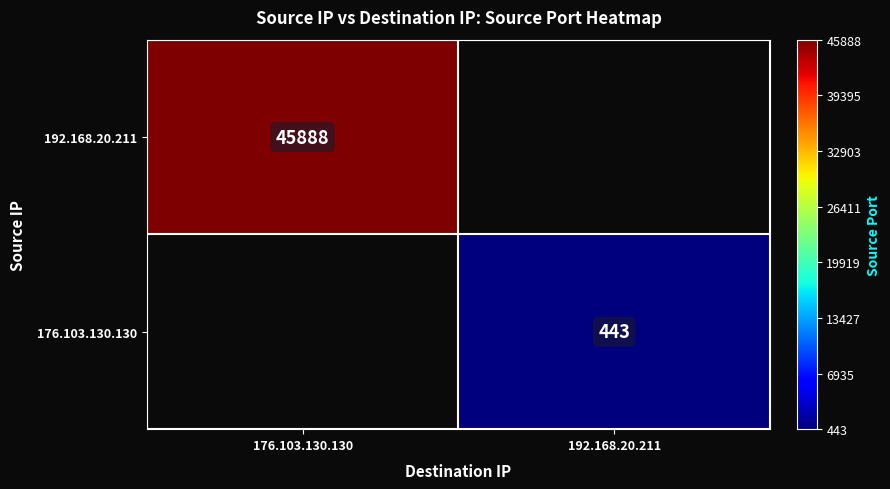

The value of 192.168.20.211 at 176.103.130.130 is 11367.6. True or false?

False